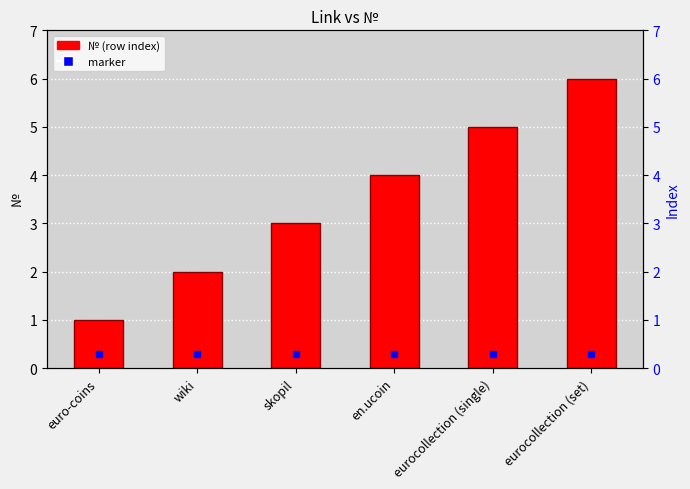

List the labels in order of value, largest first.

eurocollection (set), eurocollection (single), en.ucoin, skopil, wiki, euro-coins